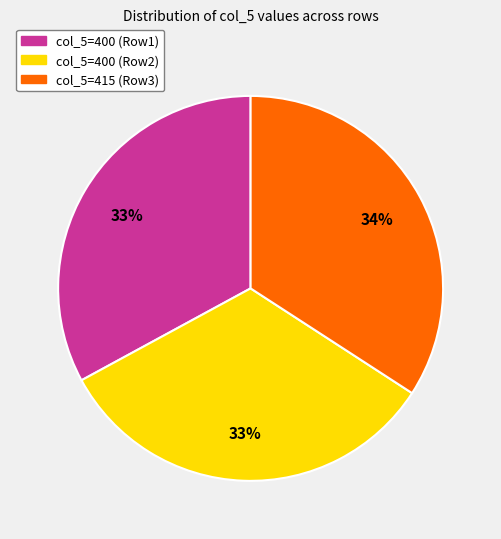

Is there any slice that represents more than half of the pie?

No